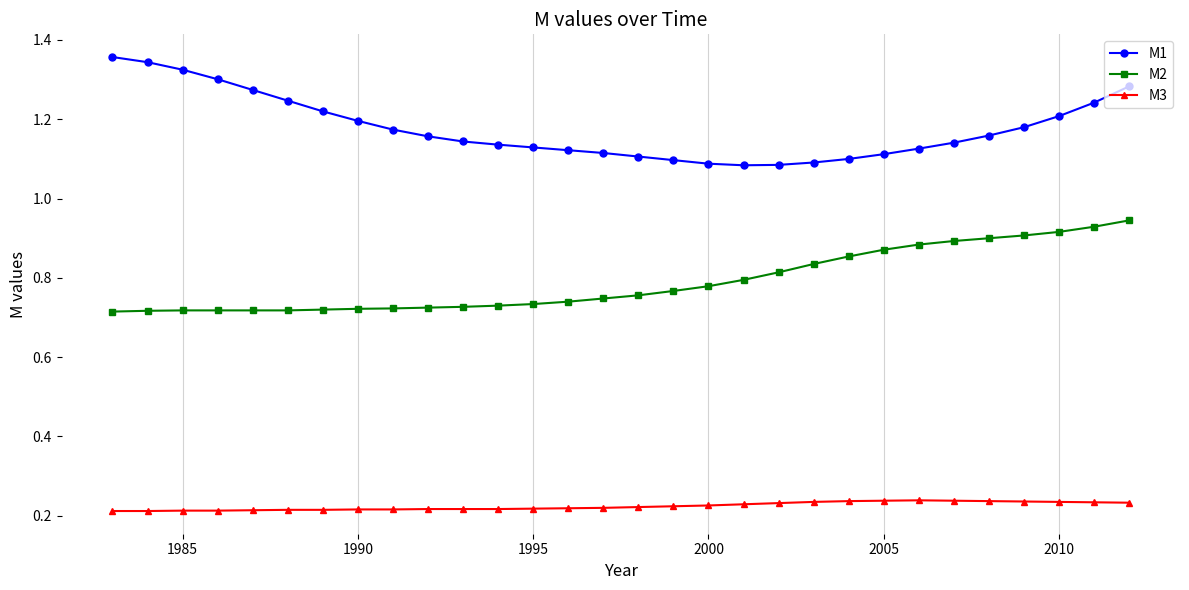

Rank the series by their average value, from lowest to highest.

M3, M2, M1